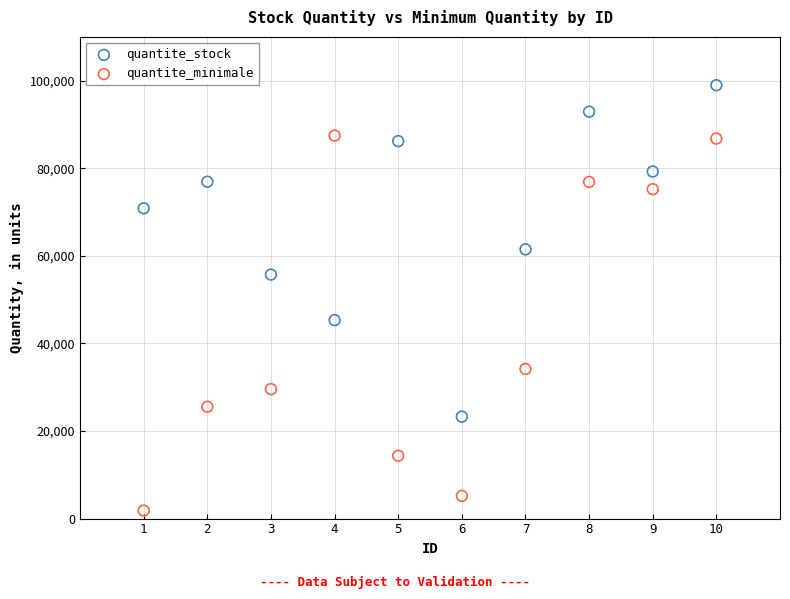

What are all the series names shown in the legend?

quantite_stock, quantite_minimale